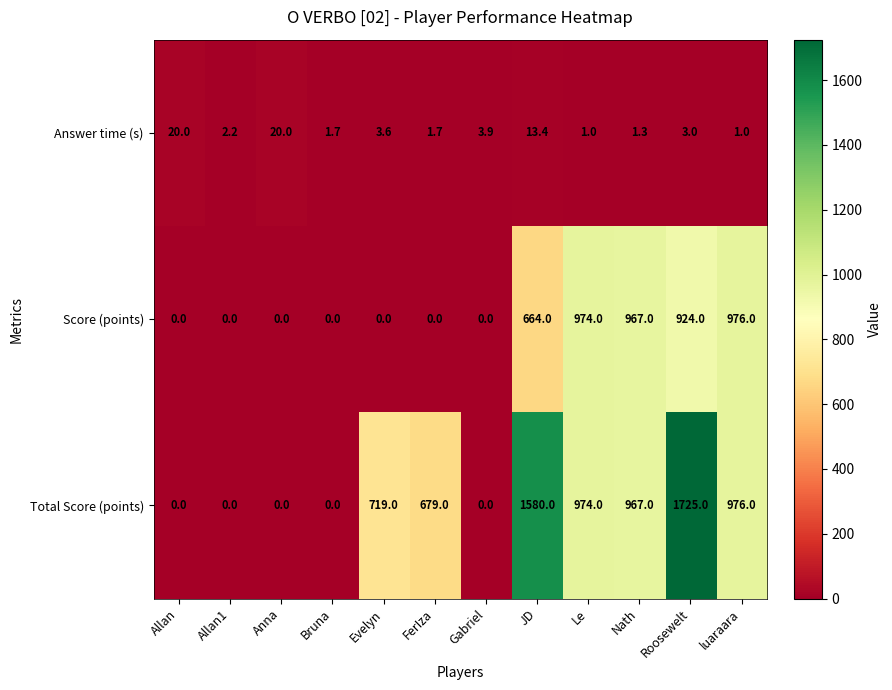

At which category is the sum across all series the highest?

Roosewelt